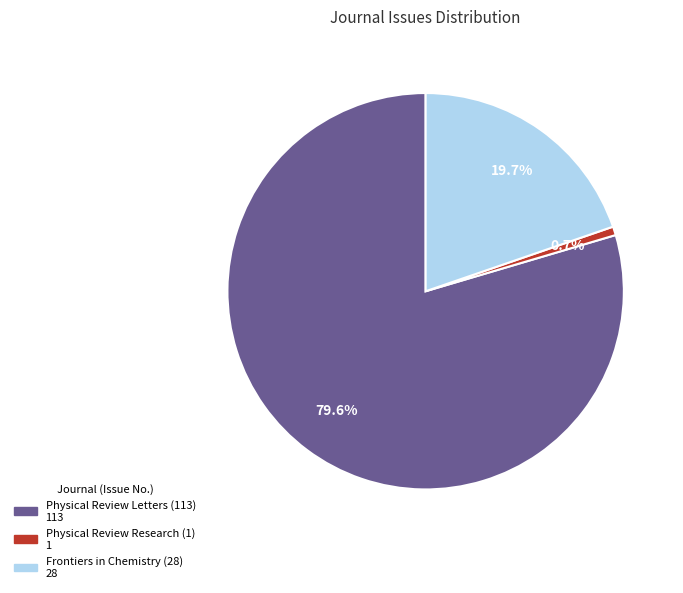

Approximately how many times larger is the value at Physical Review Letters (113) compared to Frontiers in Chemistry (28)?

4.0